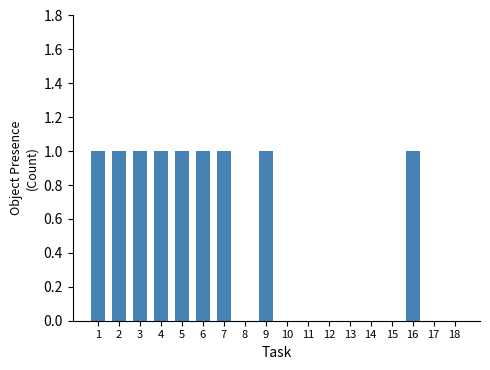

Are the bars horizontal?

No